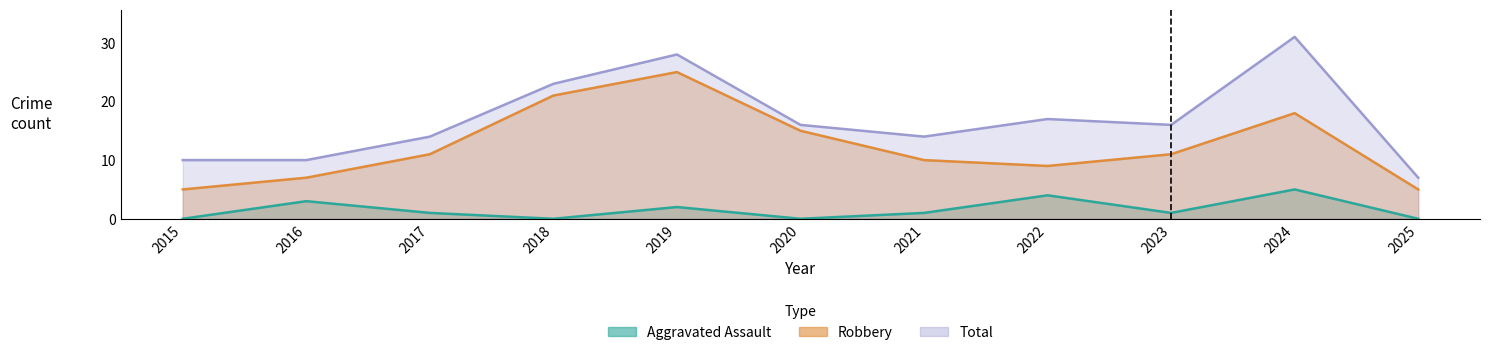

At how many categories does at least one series exceed 18?

3